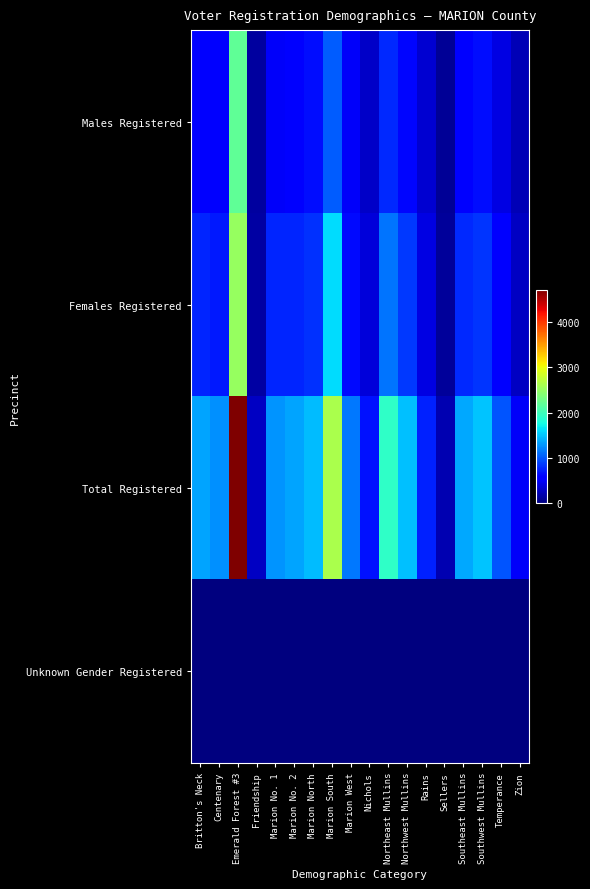

What is the difference between the highest and lowest values at Sellers?

219